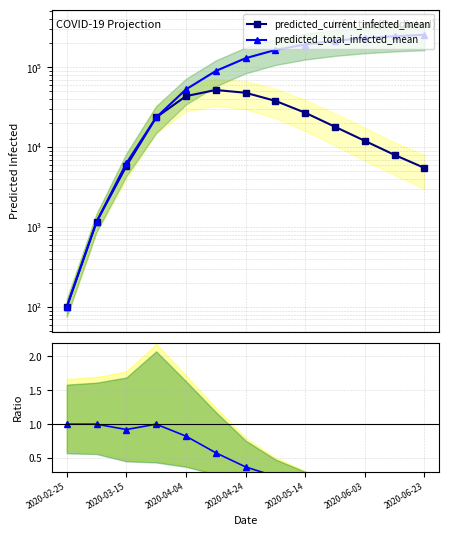

What is the difference between the ratio current/total values at 7 and 2020-04-24?

0.8